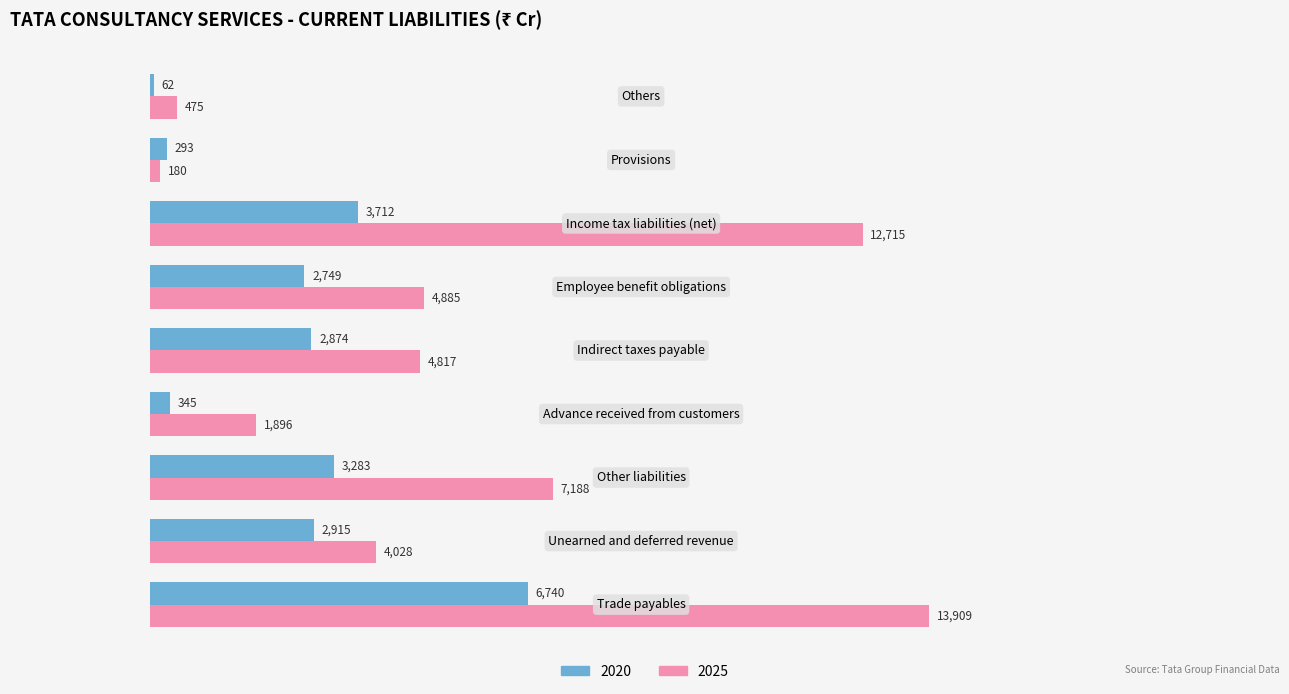

Which series has the largest total across all categories?

2025